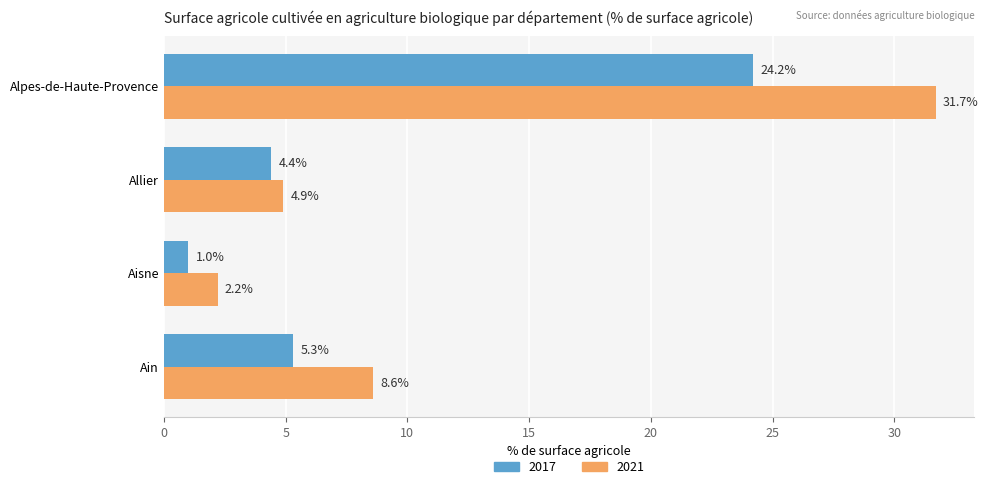

Which series has the largest total across all categories?

2021